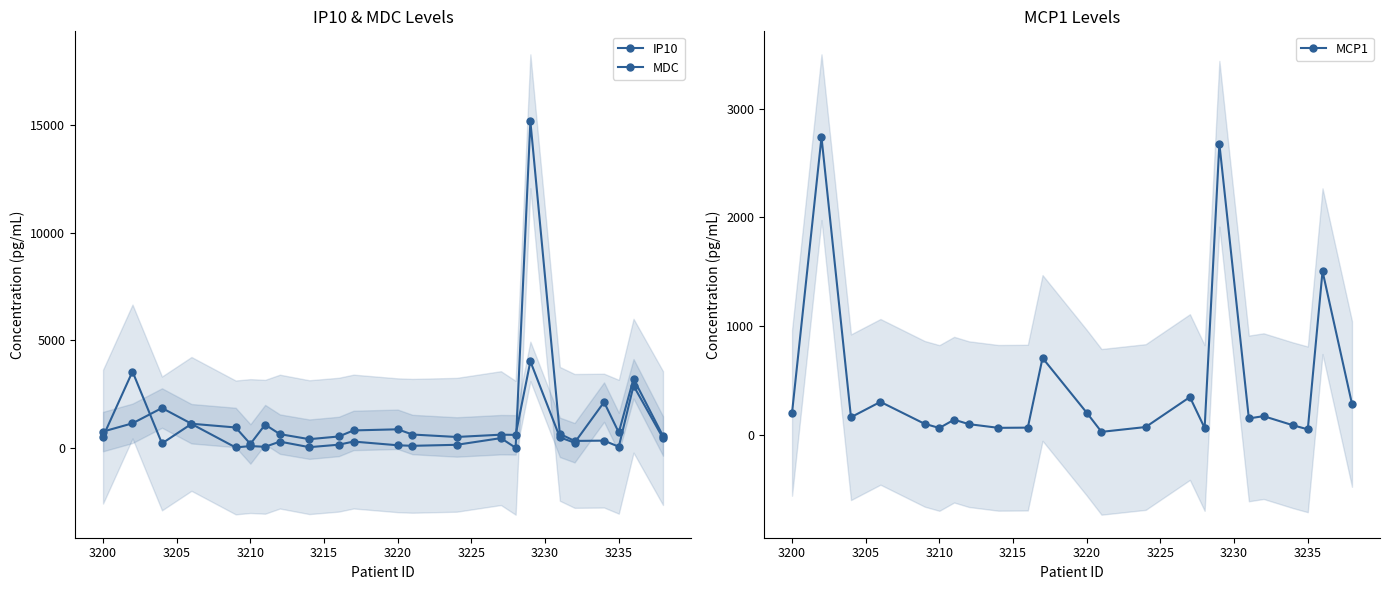

What is the value of the MCP1 point at the 19th from the left?

169.5